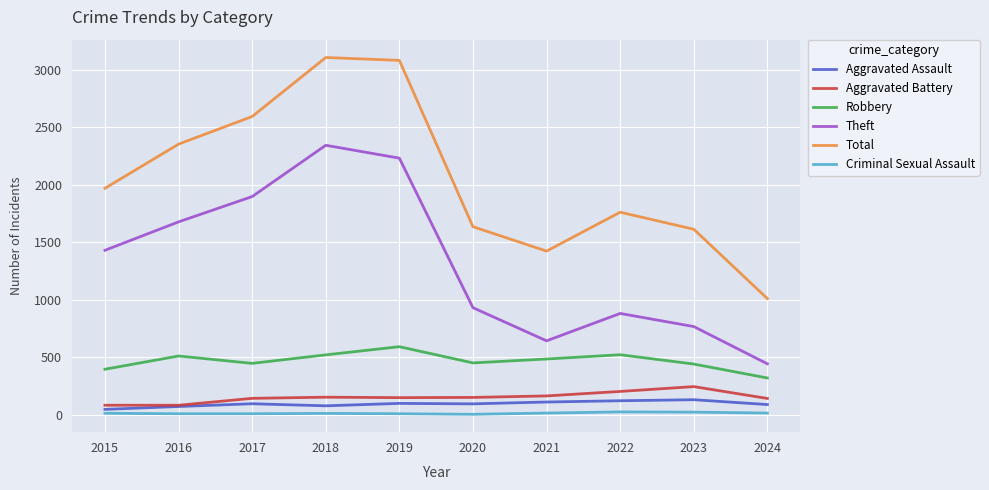

Which series has the largest total across all categories?

Total